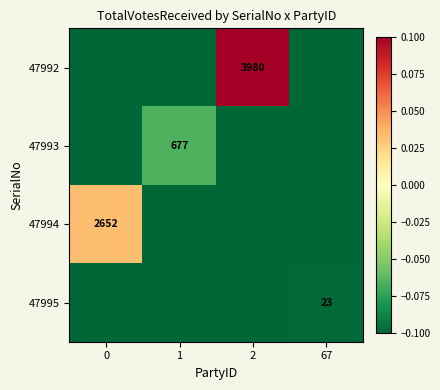

The 47995 series shows 8.4 at 67. True or false?

False